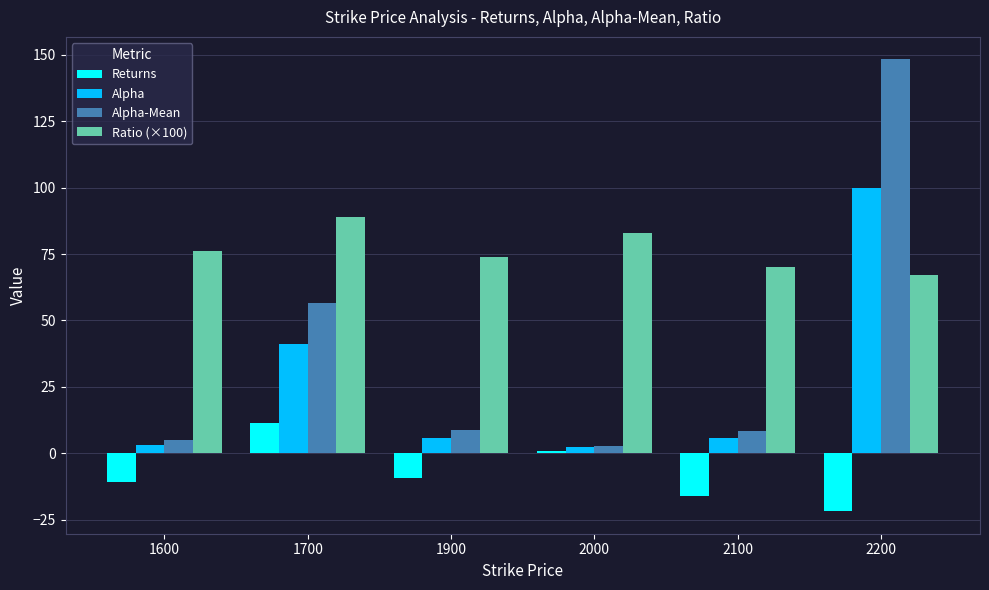

What is the difference between the Returns values at 2200 and 2000?

22.7